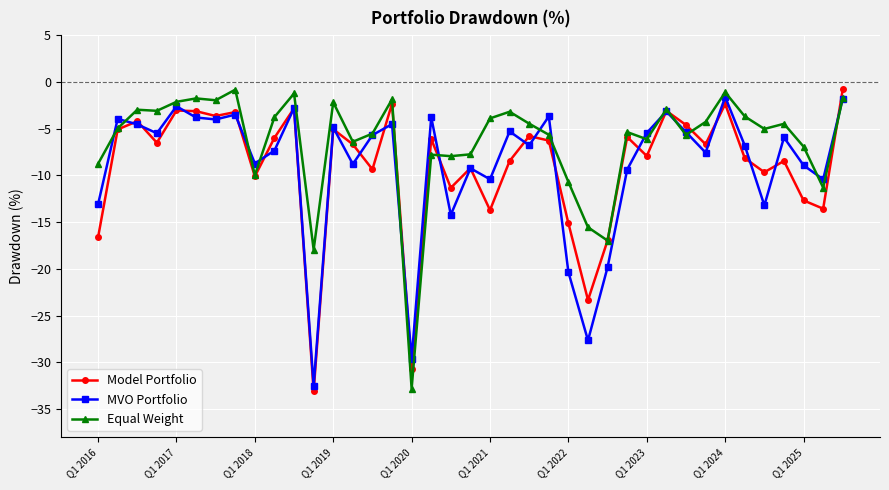

What is the difference between the maximum and second lowest values in the Model Portfolio series?

29.9